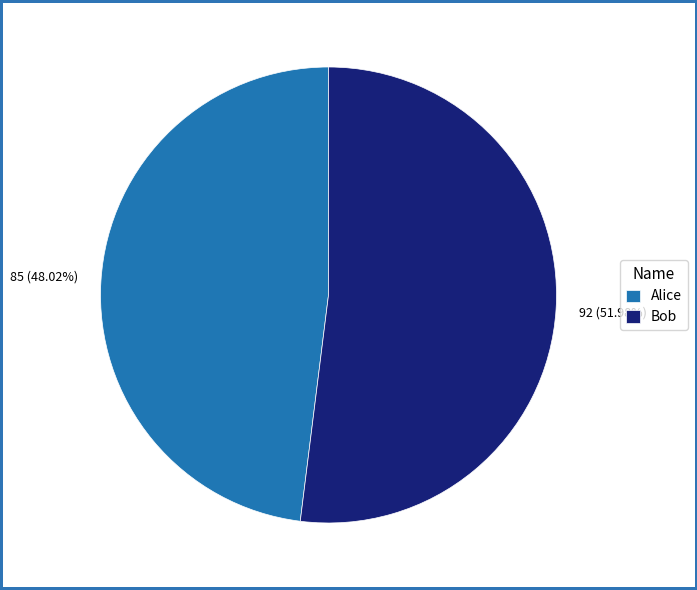

Rank the categories by value from highest to lowest.

Bob, Alice